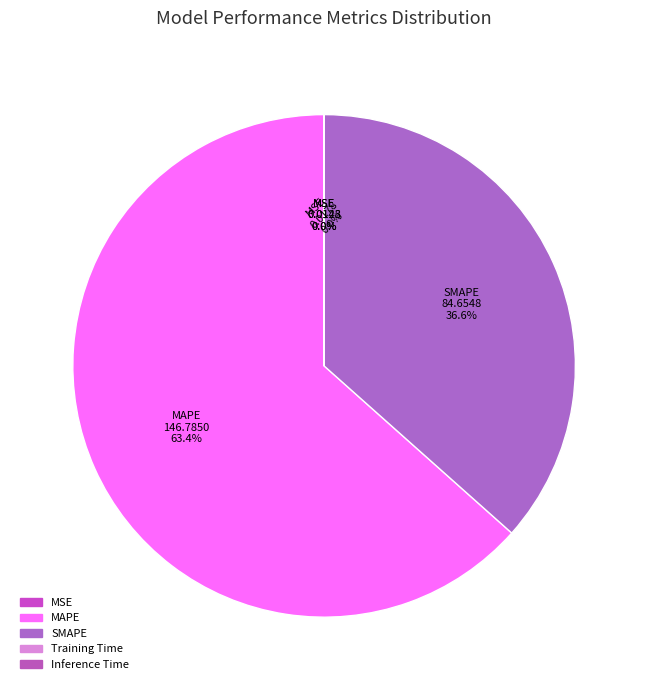

What is the change in value from SMAPE to Training Time?

-84.6